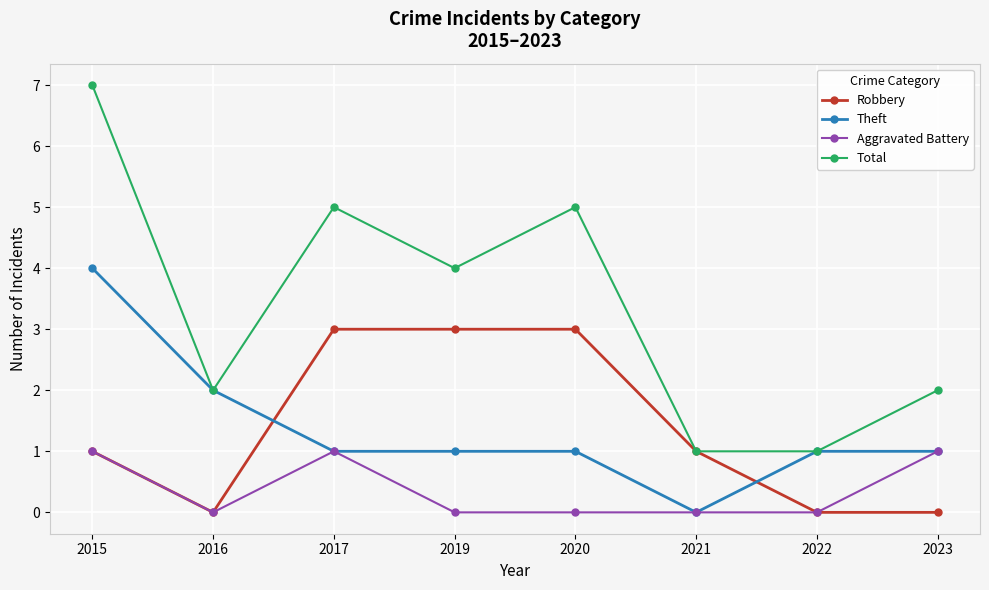

Which series changed the most between 2017 and 2020?

Aggravated Battery